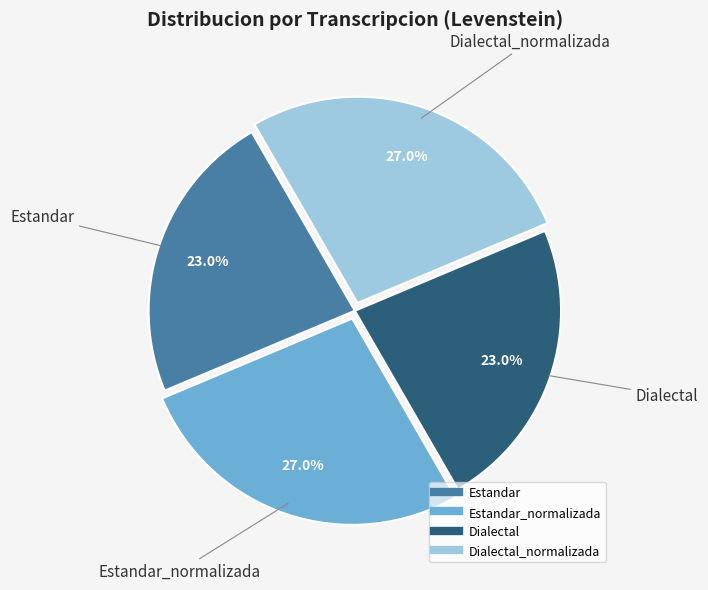

Does any single category account for the majority?

No